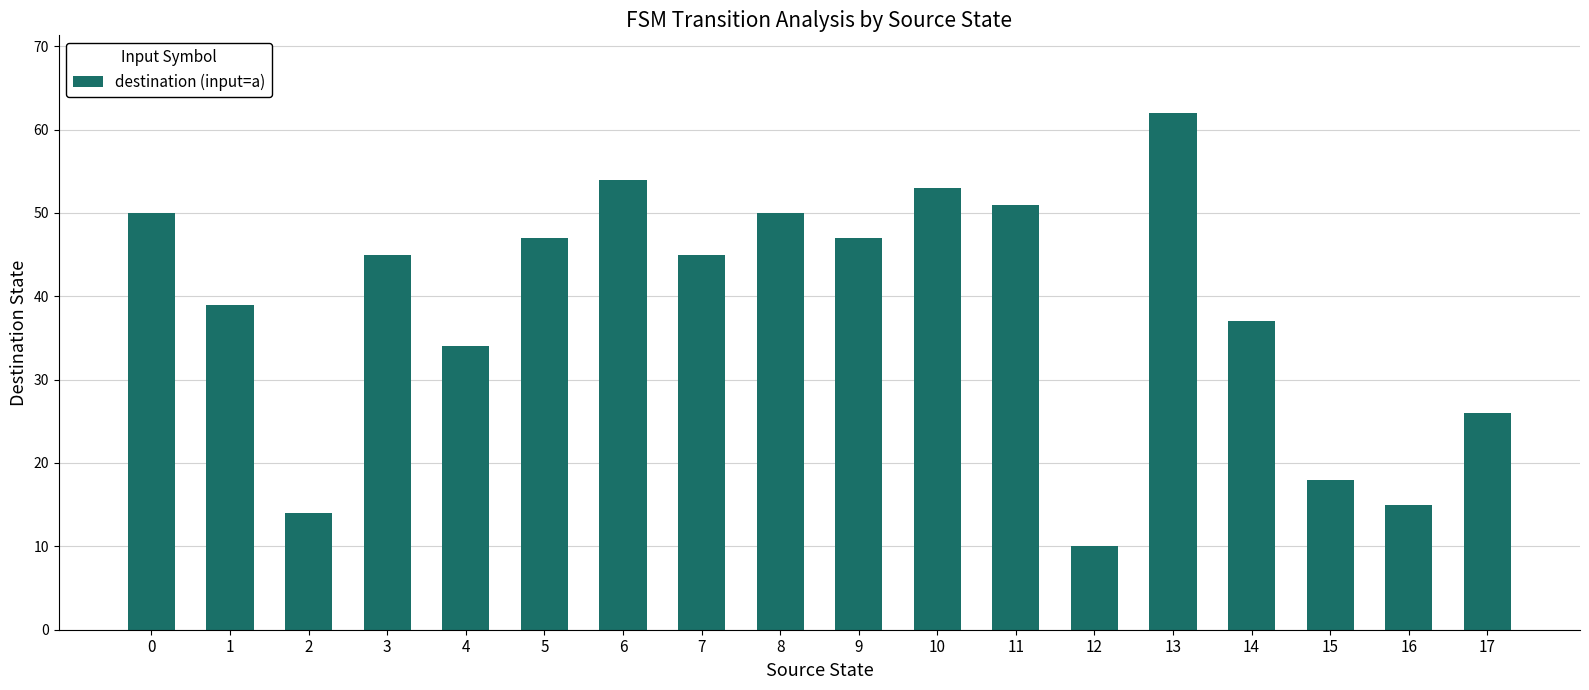

What is the greatest value displayed?

62